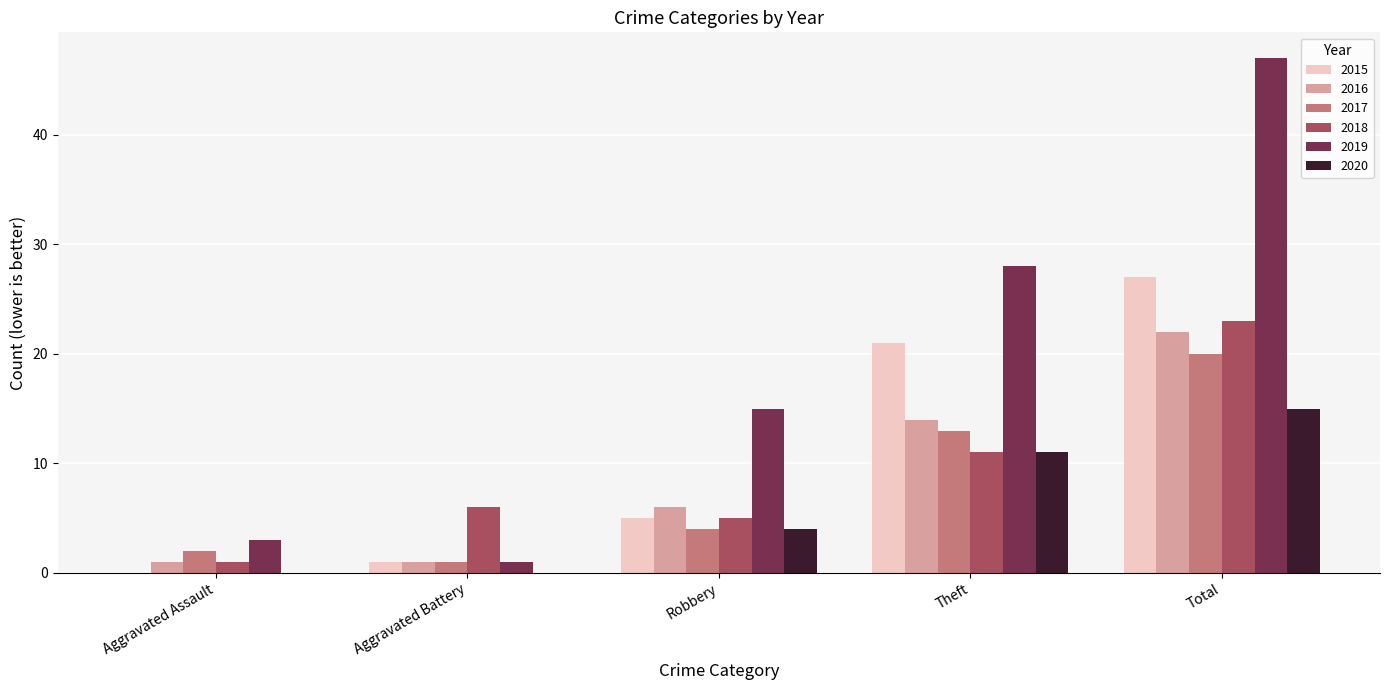

Which series has the largest total across all categories?

2019